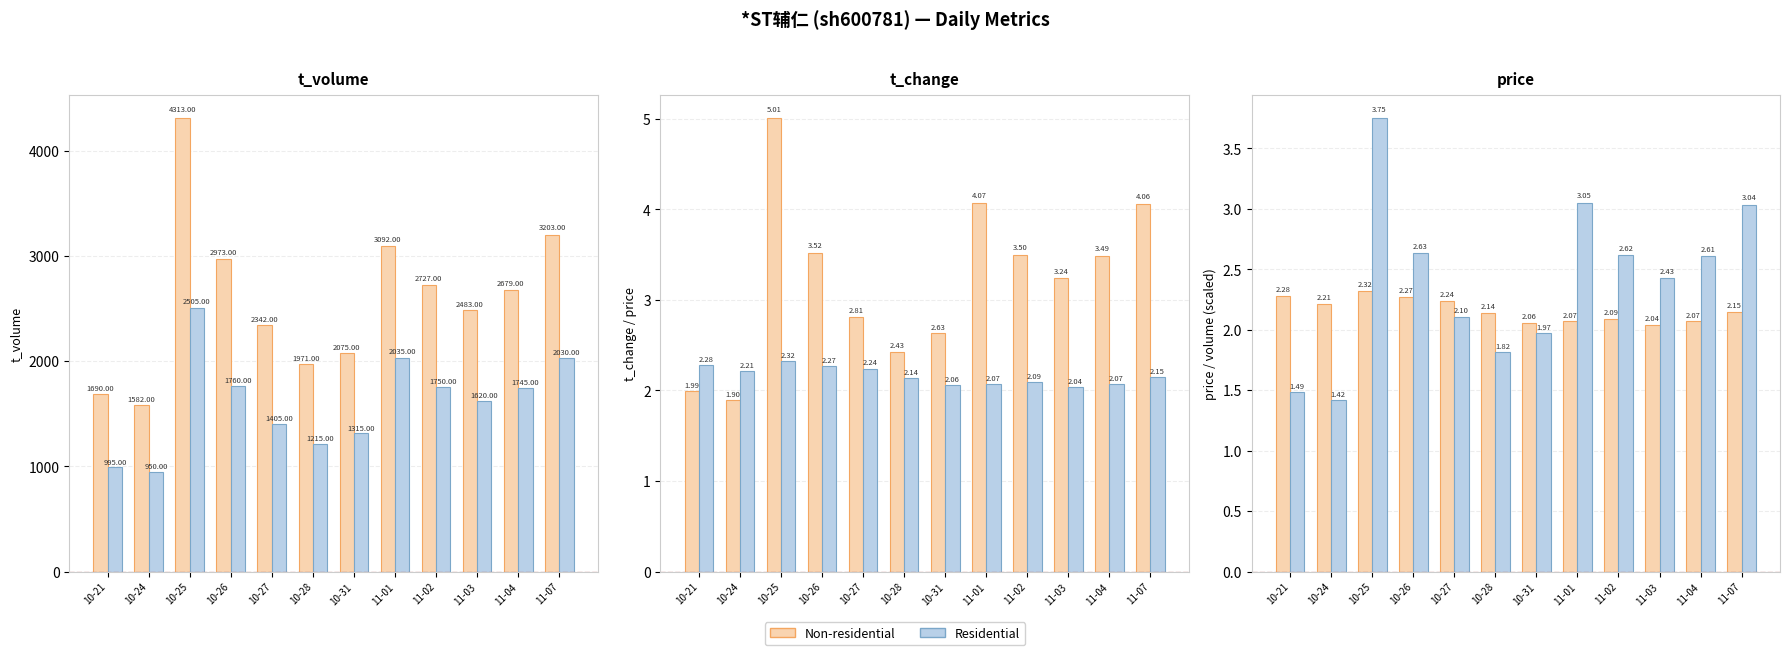

Which series changed the most between 10-28 and 11-01?

t_change